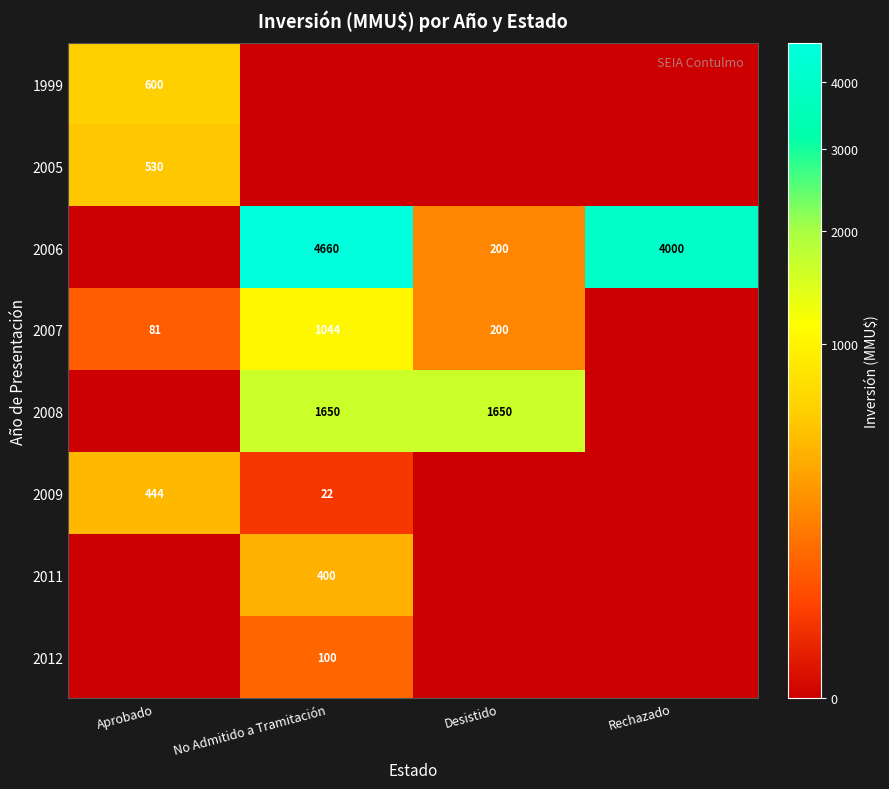

What is the sum of the 2007 values at Aprobado and Desistido?

281